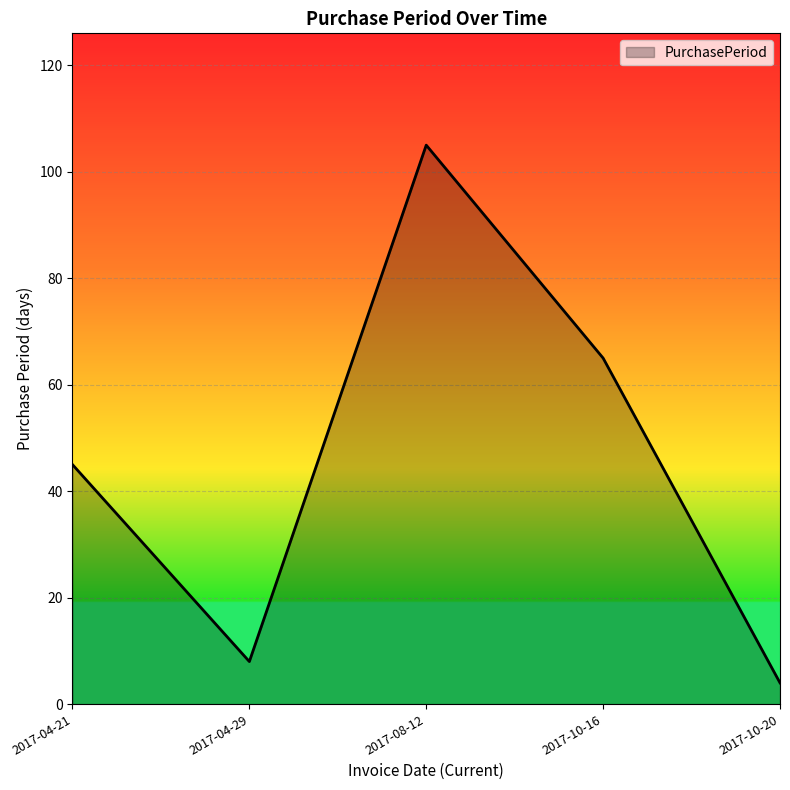

Reading right to left, what are all the values shown in this chart?

4	65	105	8	45